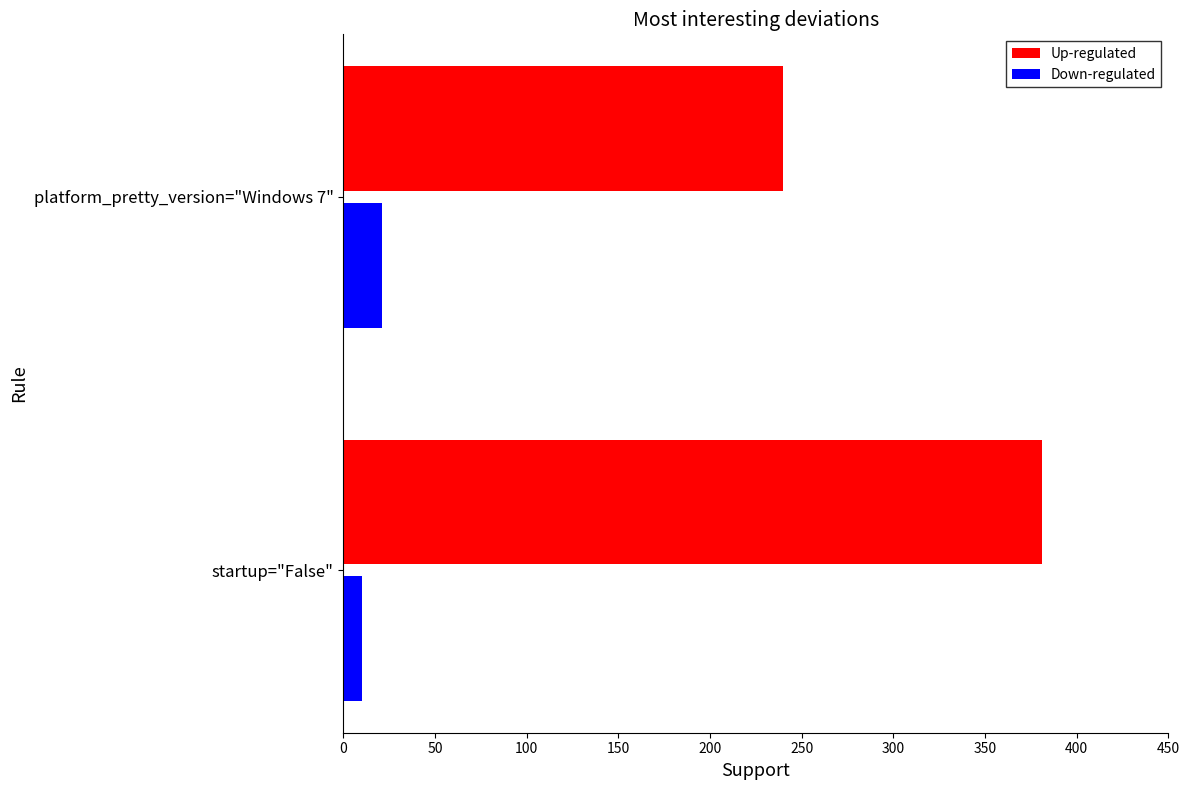

The value of Up-regulated at platform_pretty_version="Windows 7" is 388. True or false?

False